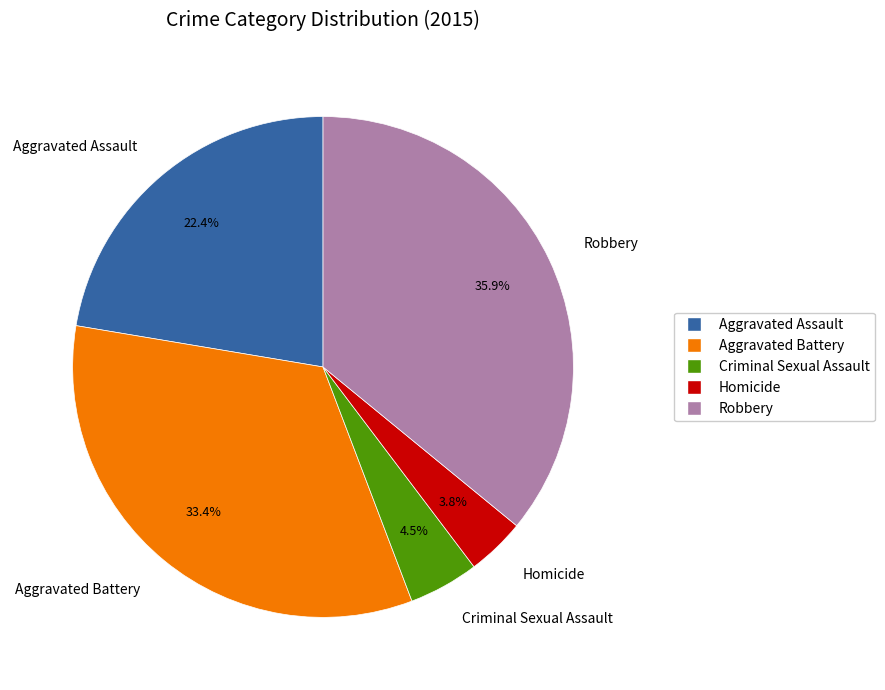

To the nearest percent, what is the combined percentage of Aggravated Assault and Aggravated Battery?

56%